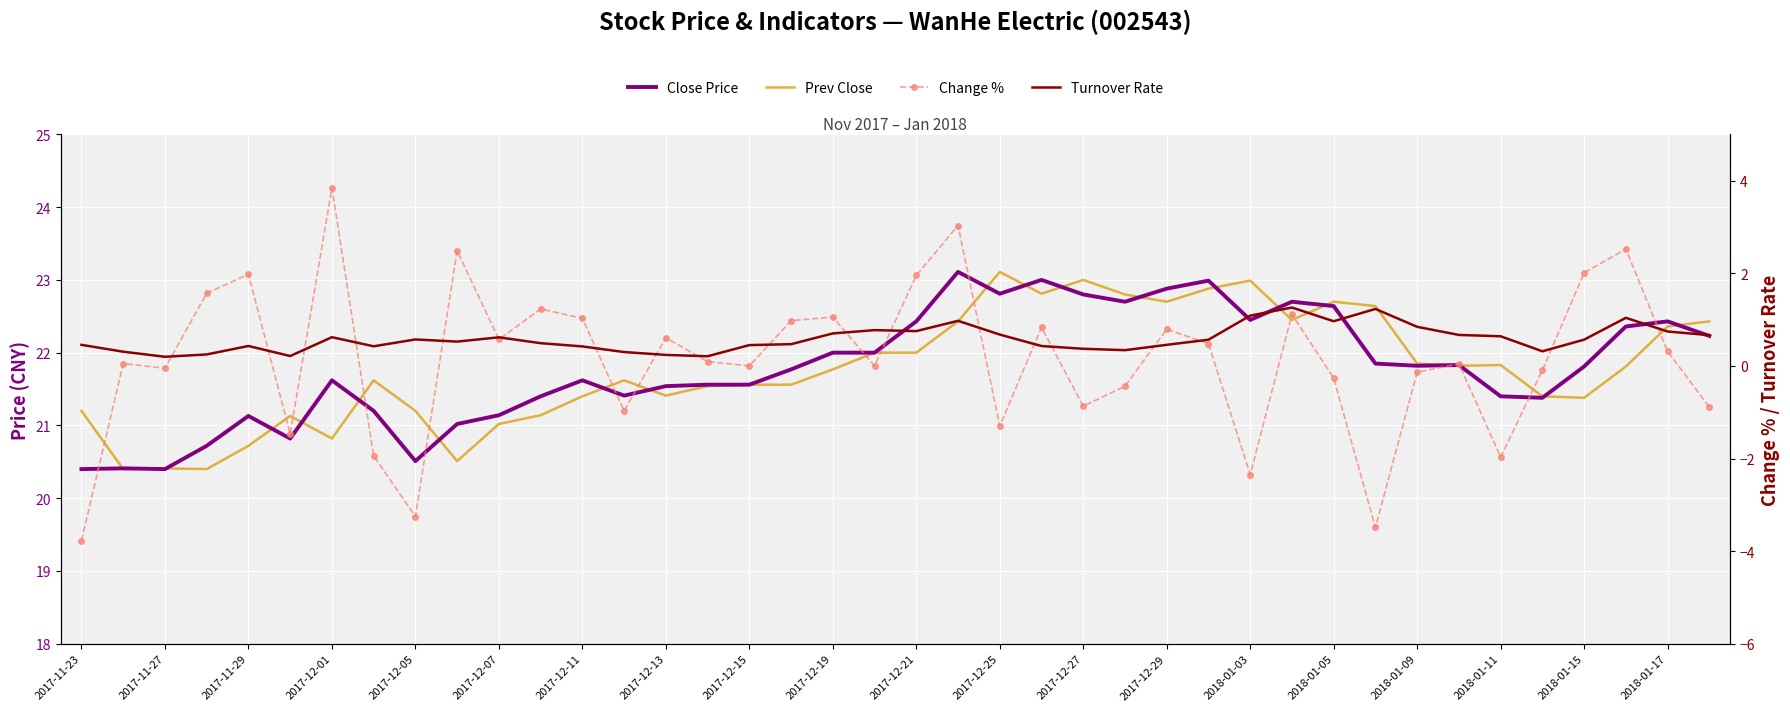

What is the maximum value for Change %?

3.8